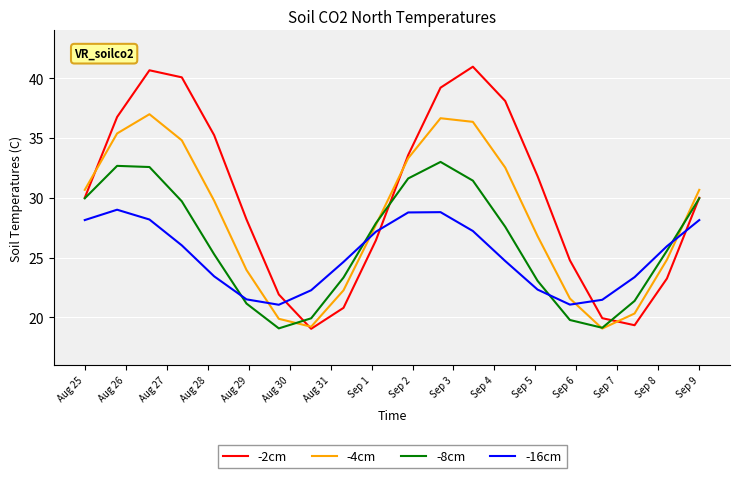

How many times do -8cm and -2cm cross each other?

4